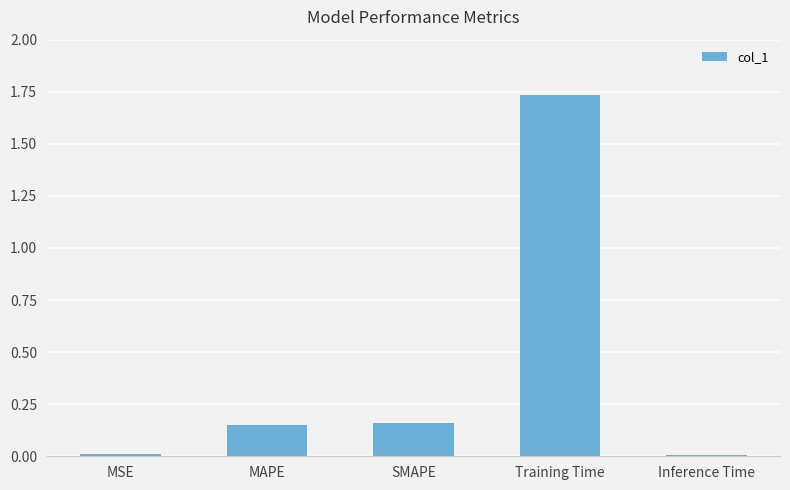

The value at Inference Time is 0.0. True or false?

True